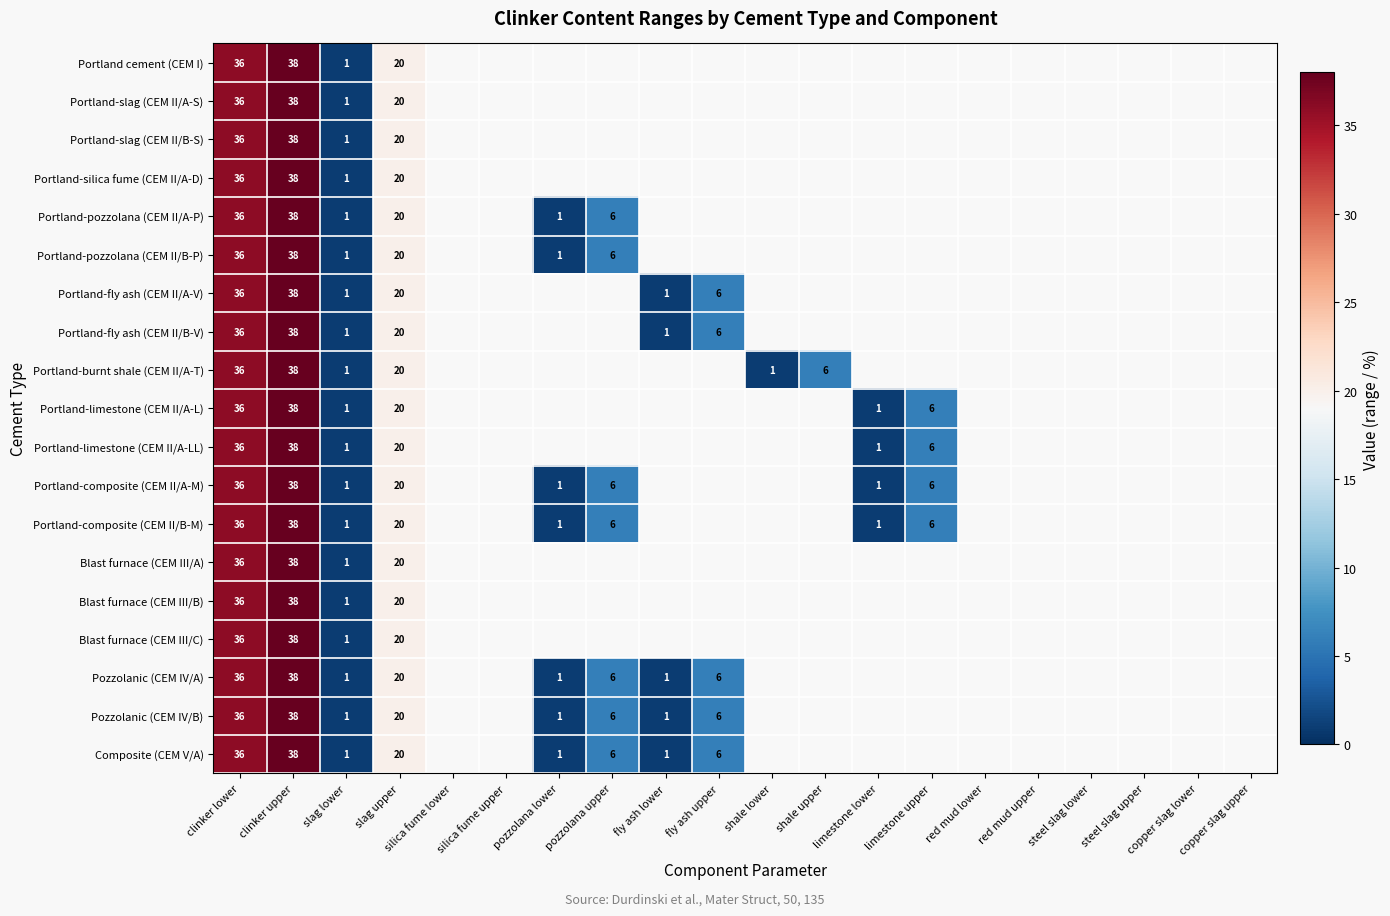

The value of Portland-fly ash (CEM II/A-V) at clinker lower is 36. True or false?

True